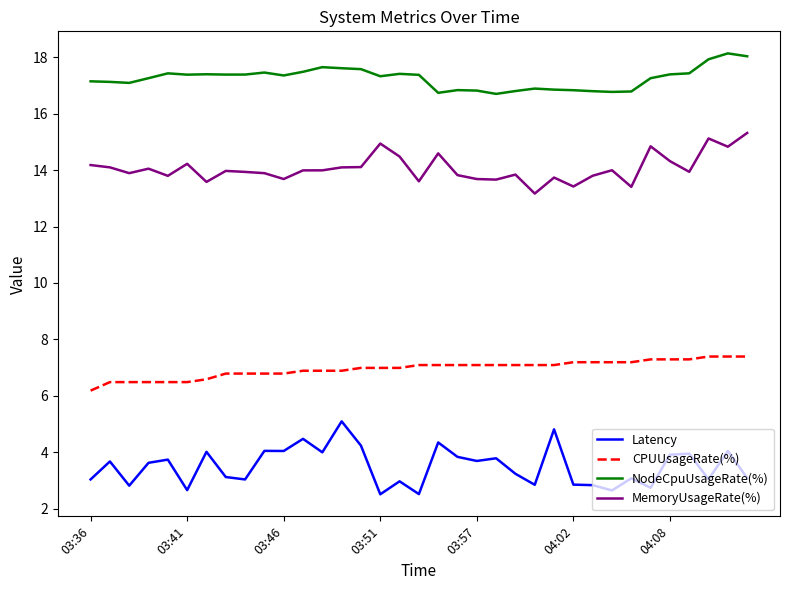

What is the minimum value shown in the chart?

2.5